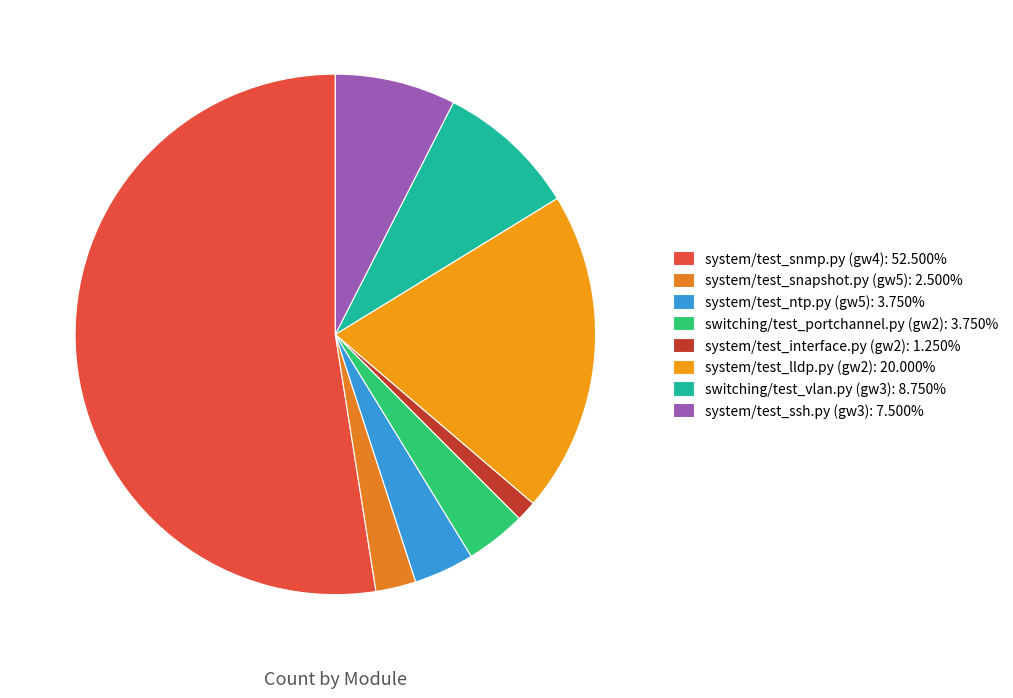

Is there a majority slice in this chart?

Yes